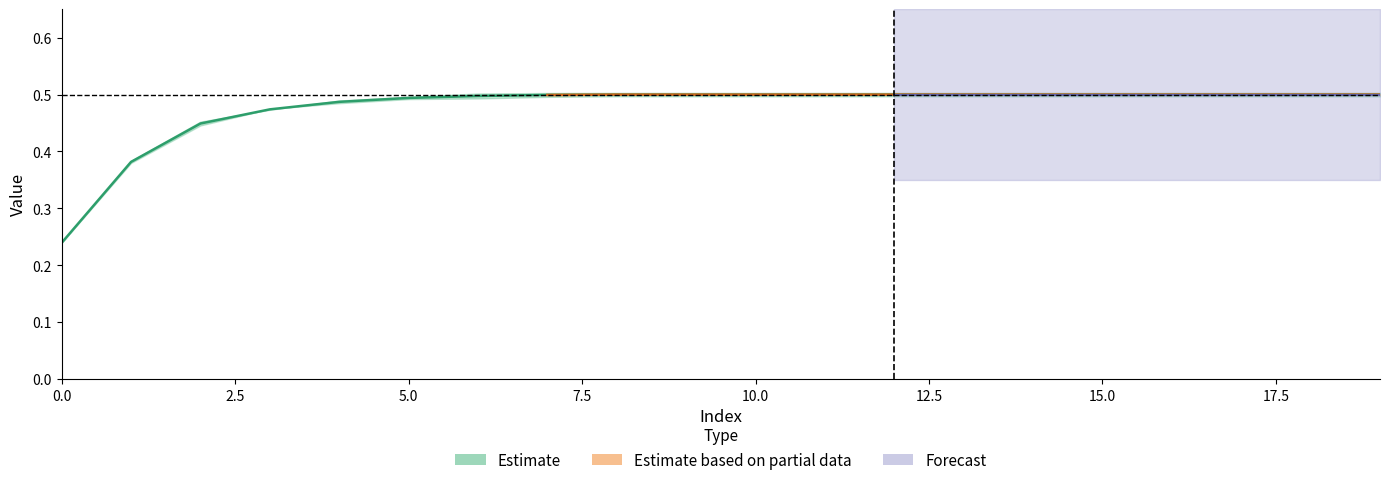

What is the maximum value shown in the chart?

0.5